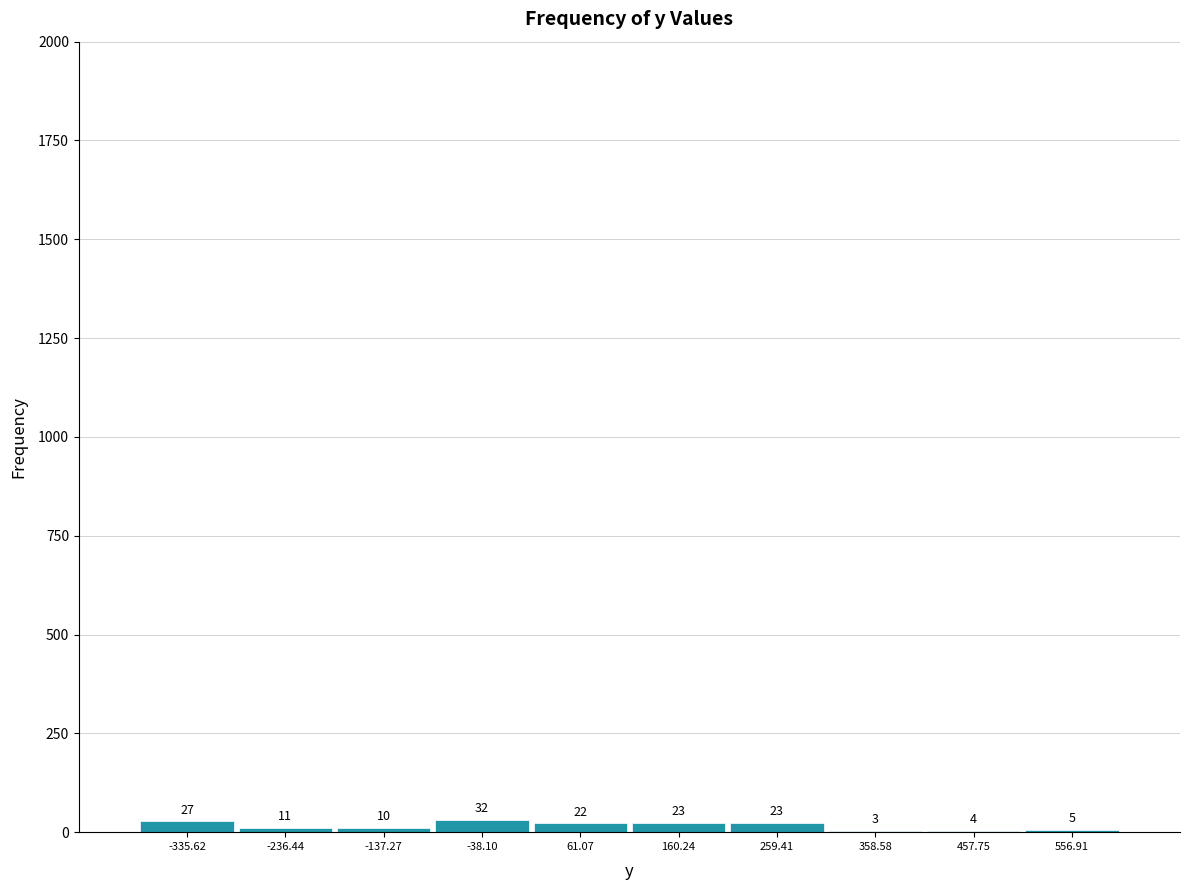

Reading left to right, transcribe this chart: for each bar, give the range it covers on the x-axis and its height. The bar edges are not printed on the chart, so give them approximately, as read against the axis.

-390 to -290: 27
-290 to -190: 11
-190 to -90: 10
-90 to 10: 32
10 to 110: 22
110 to 210: 23
210 to 310: 23
310 to 410: 3
410 to 510: 4
510 to 610: 5